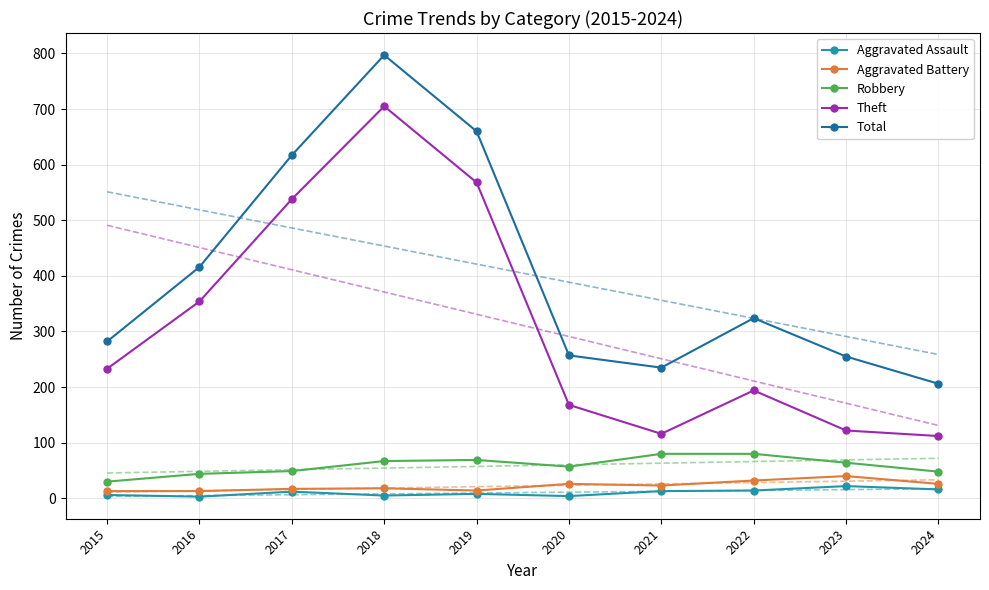

The value of Aggravated Battery at 2016 is 17. True or false?

False